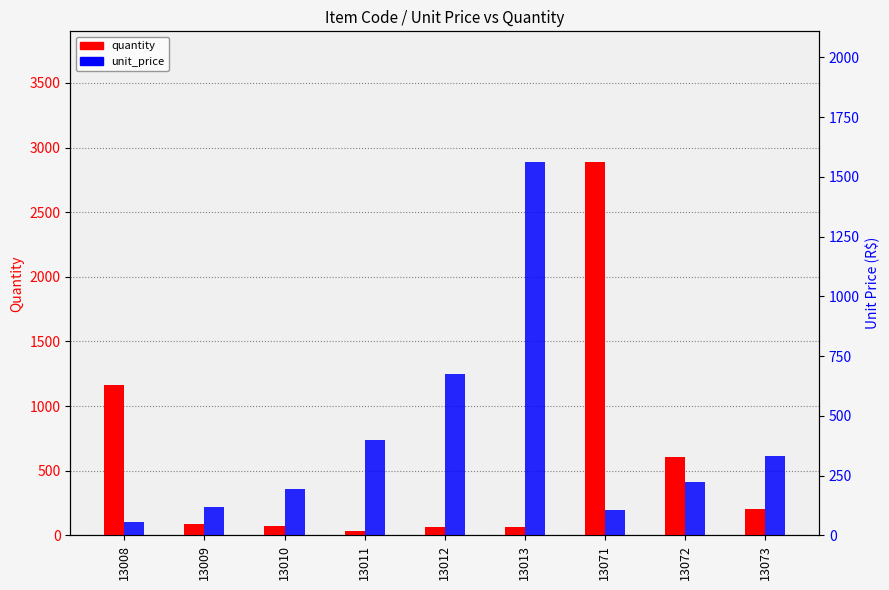

Between 13010 and 13011, which series saw the biggest shift?

unit_price